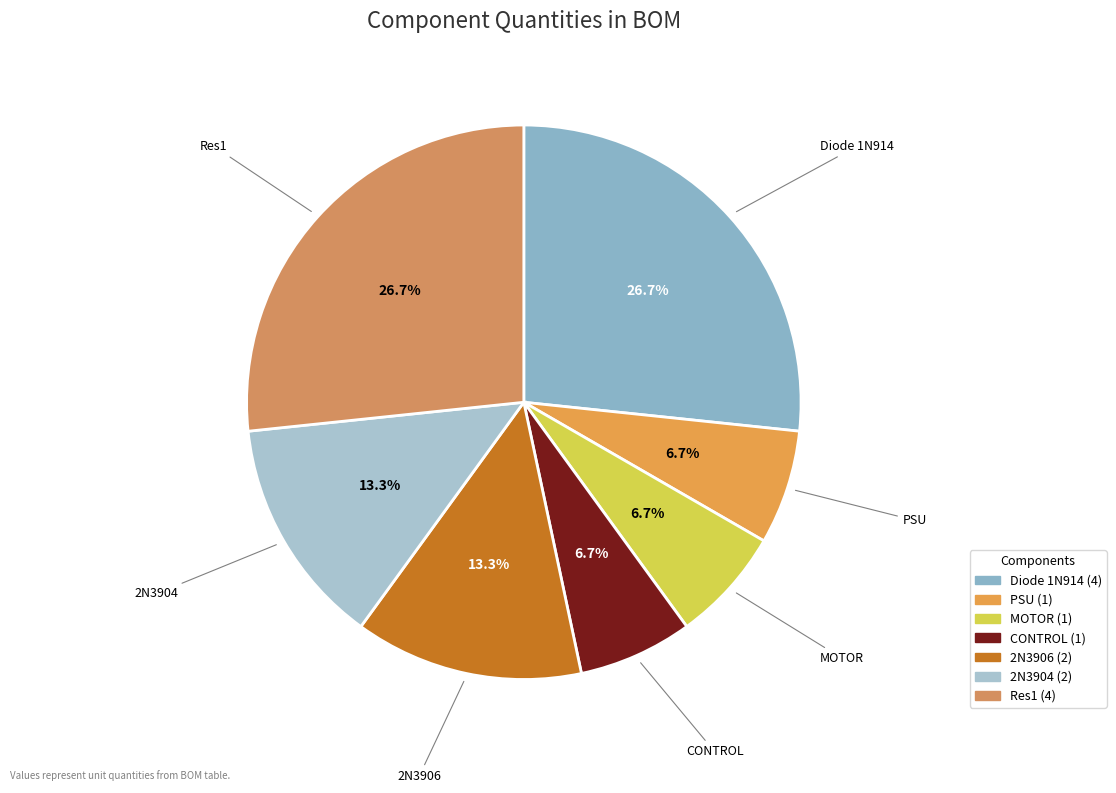

What percentage is the PSU slice, to the nearest percent?

7%